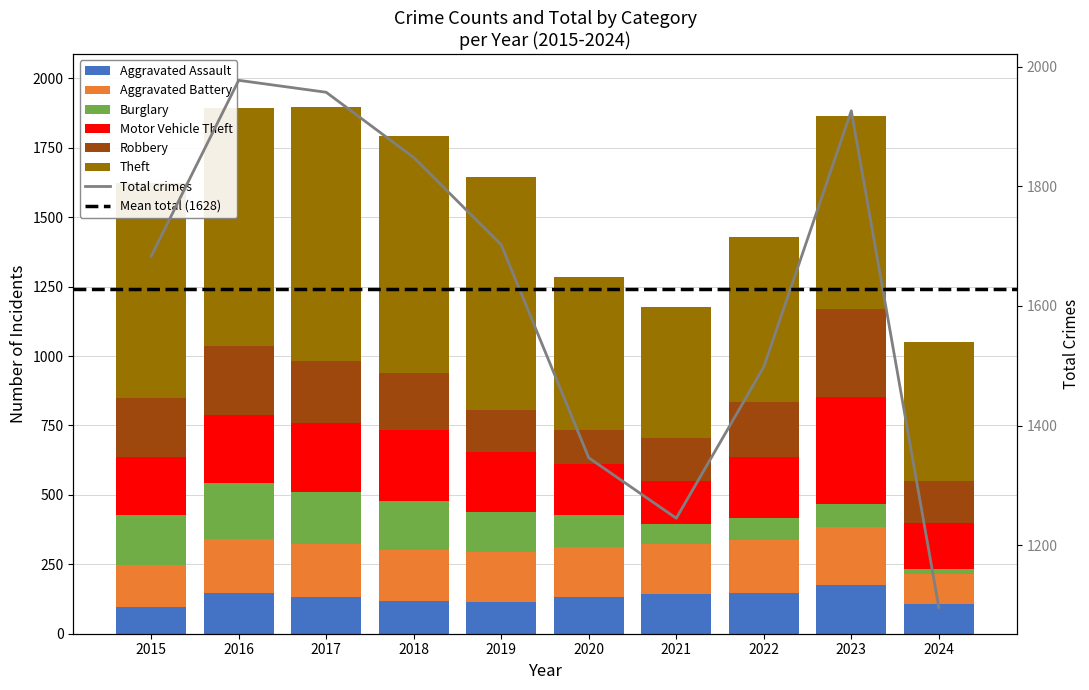

How many bars are there in each group?

6